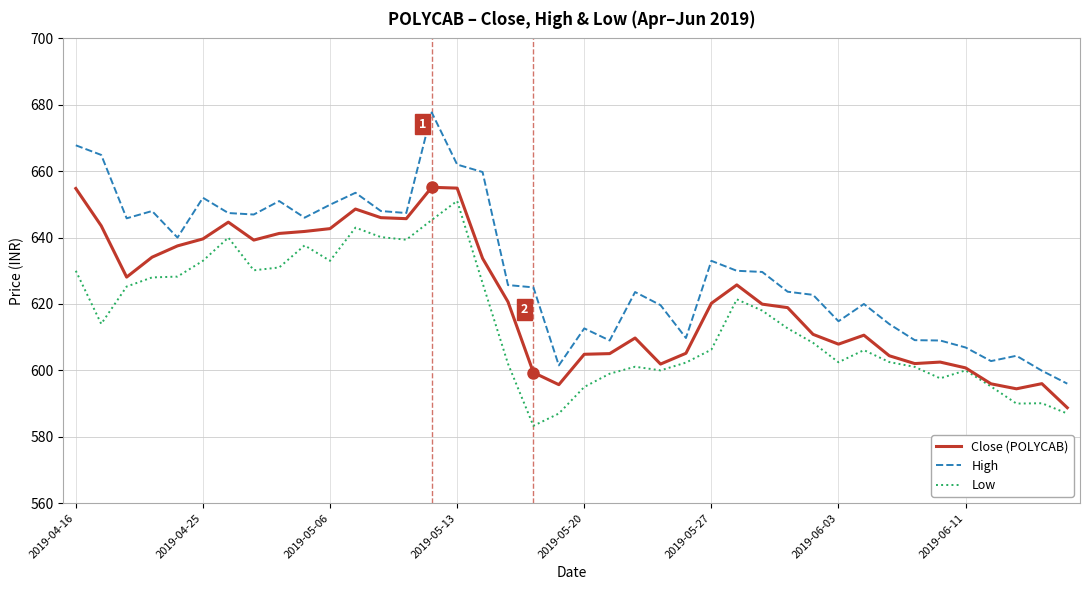

List the series in order of their overall mean, lowest first.

Low, Close (POLYCAB), High